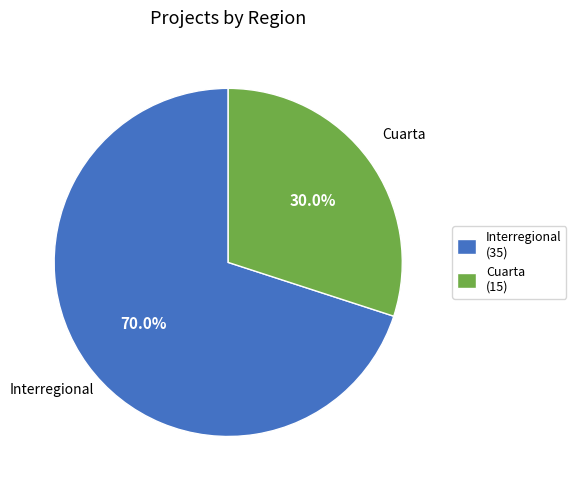

What percentage is the Interregional slice, to the nearest percent?

70%